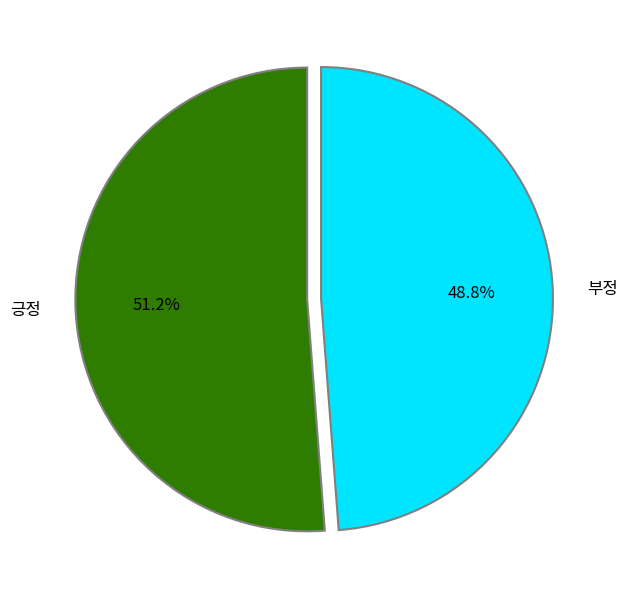

How many slices are in this pie chart?

2